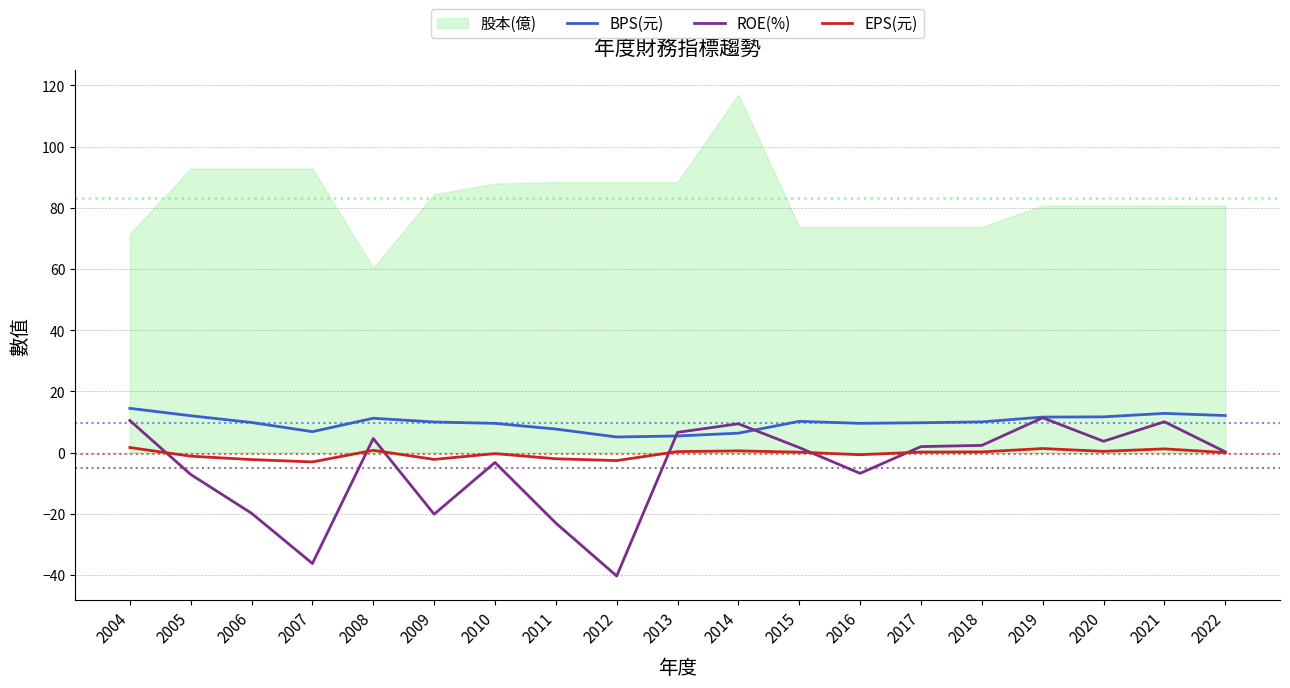

What is the spread (max minus min) of values at 2012?

45.4